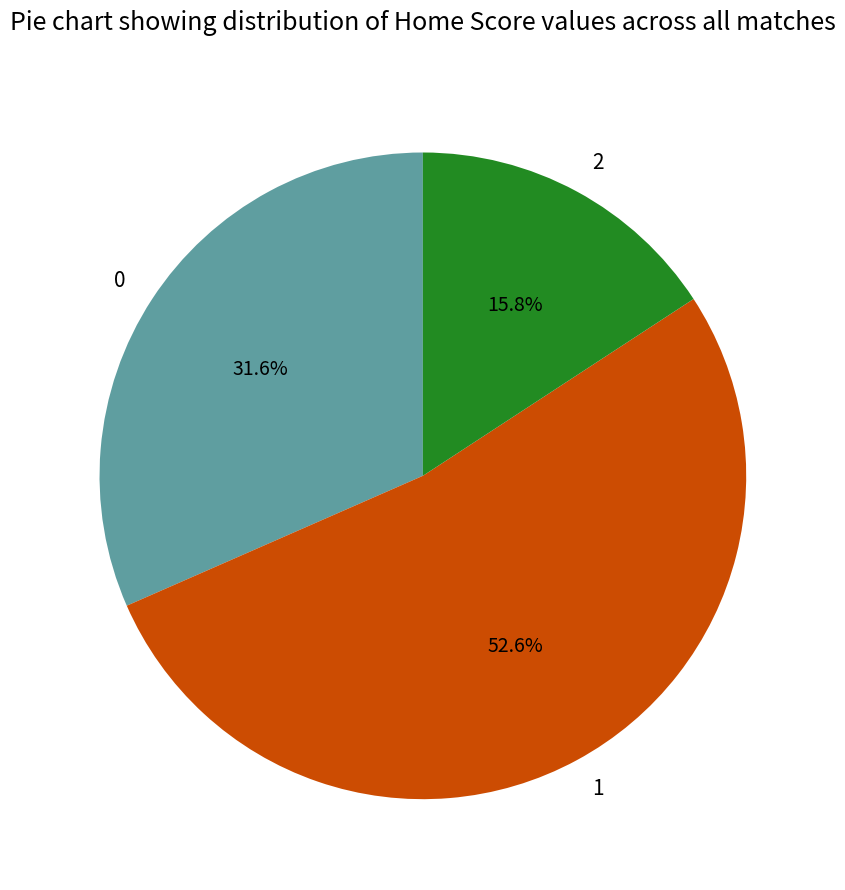

Is there a majority slice in this chart?

Yes